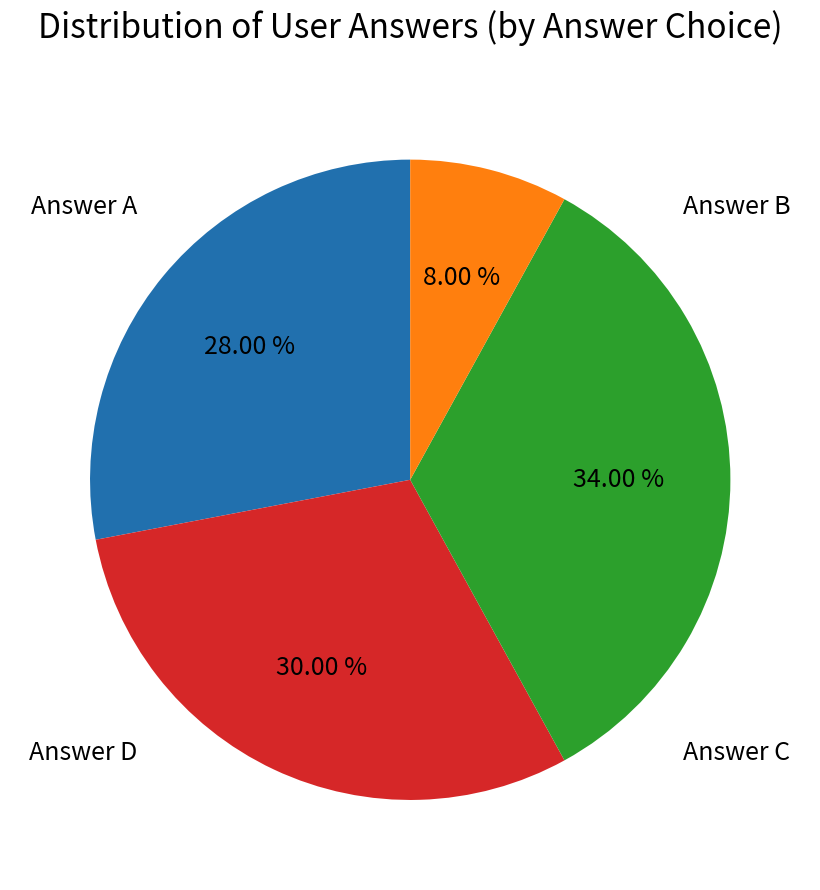

To the nearest percent, what is the average slice percentage?

25%